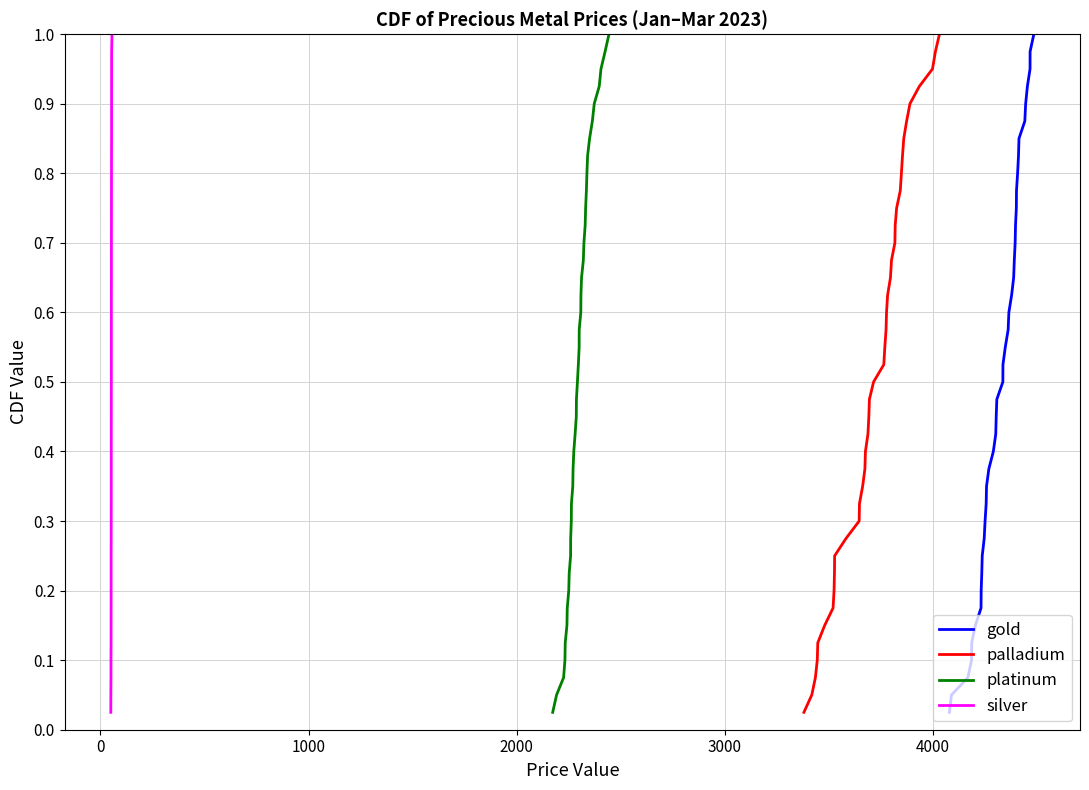

At how many categories does at least one series exceed 0?

40